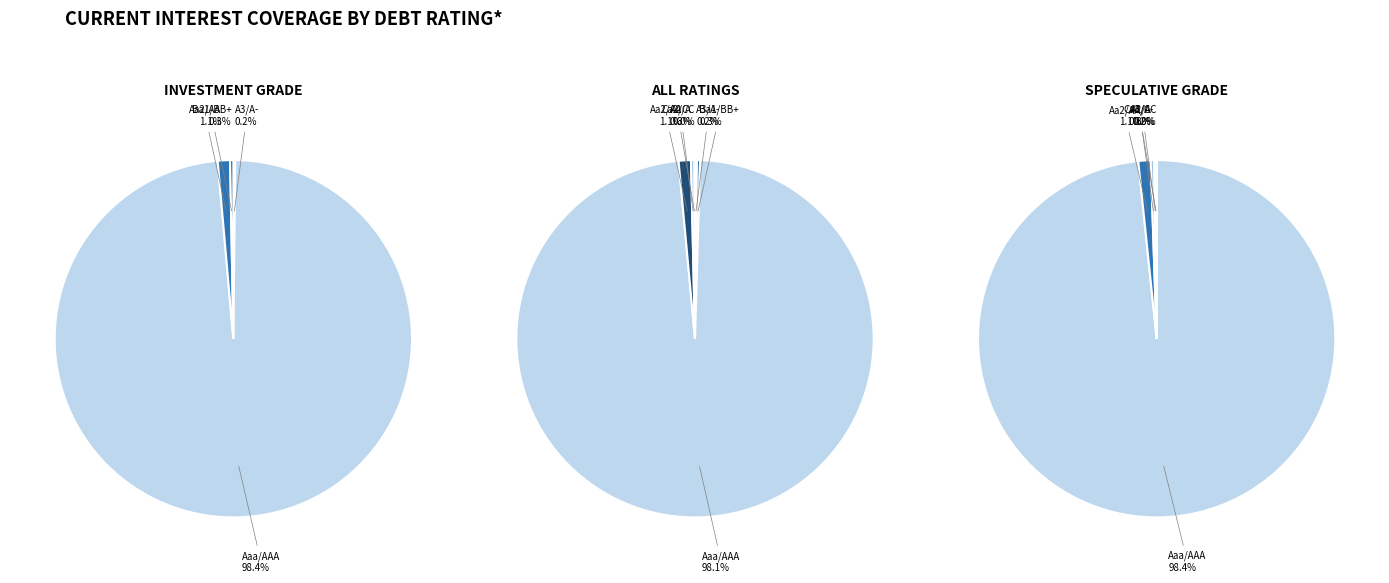

Is Ba1/BB+ the majority of the pie?

No